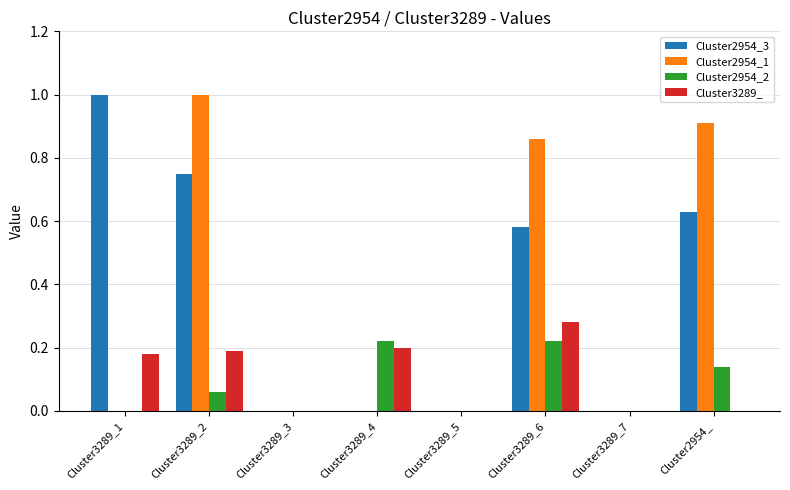

Which series has the largest total across all categories?

Cluster2954_3